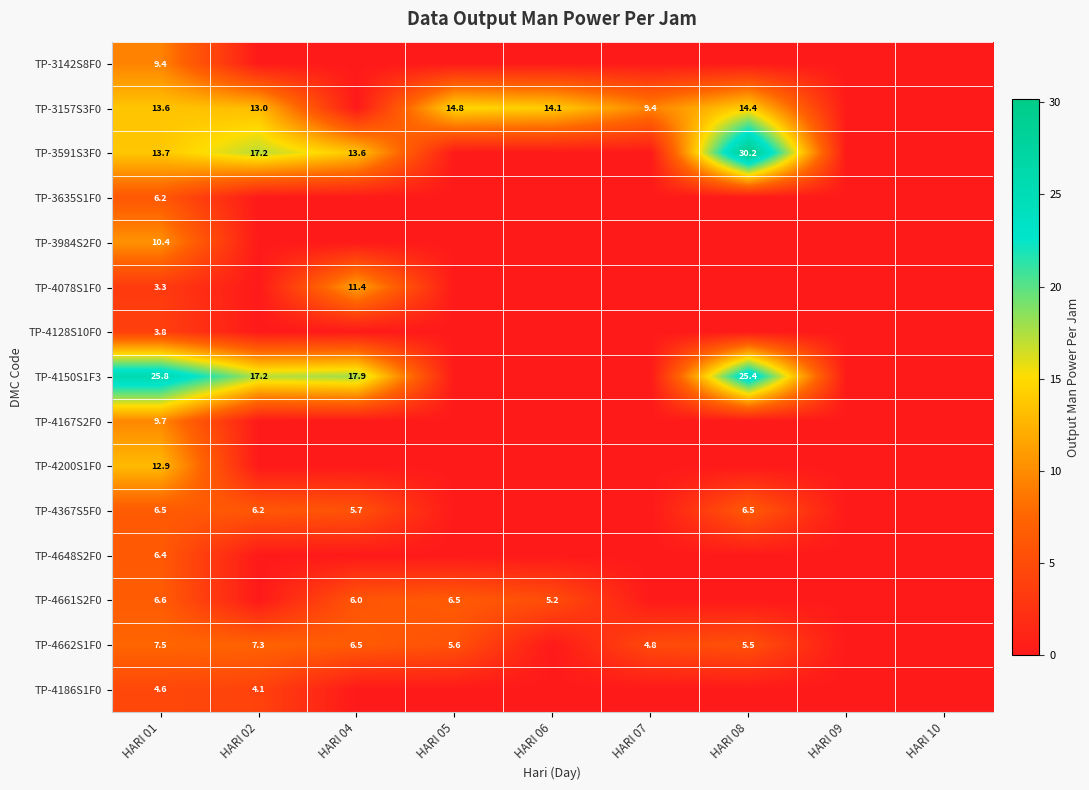

How many series are shown in this chart?

15